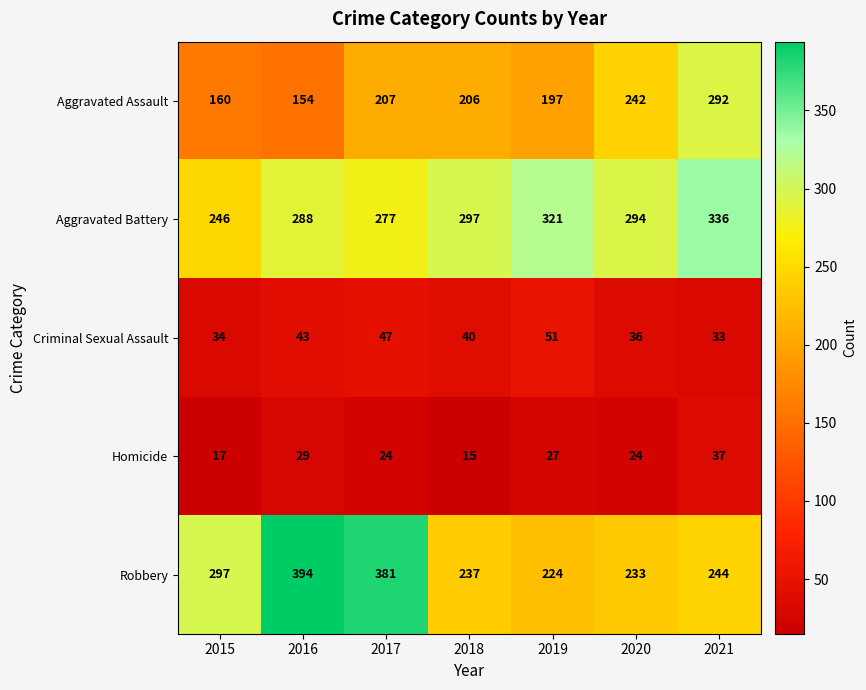

How many data points does each series have?

7